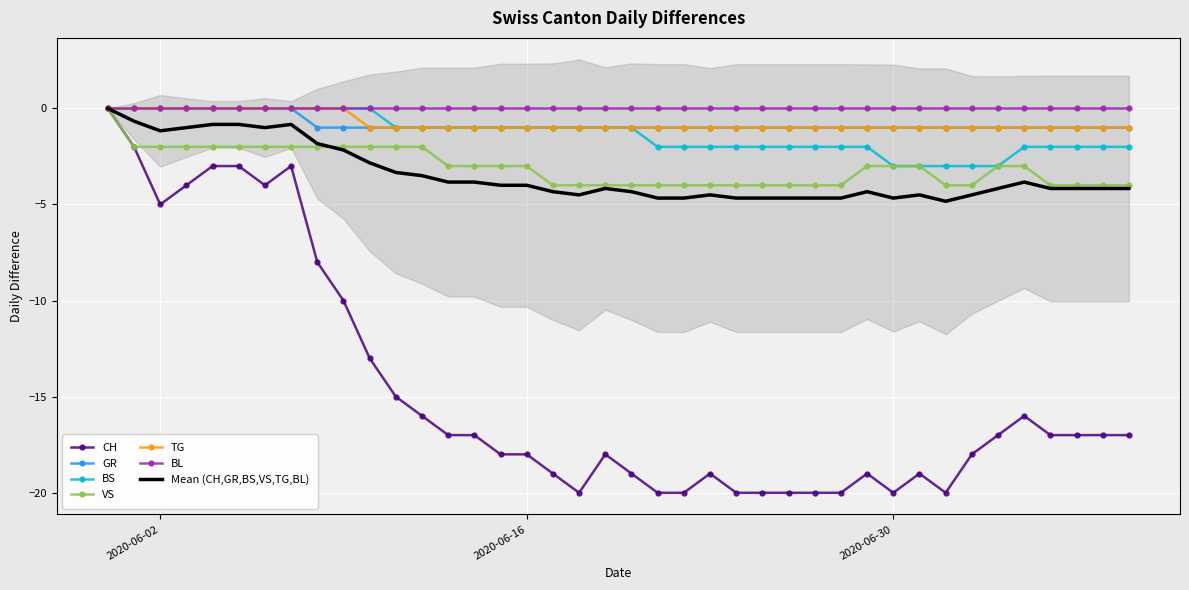

At which category is the sum across all series the highest?

2020-05-31